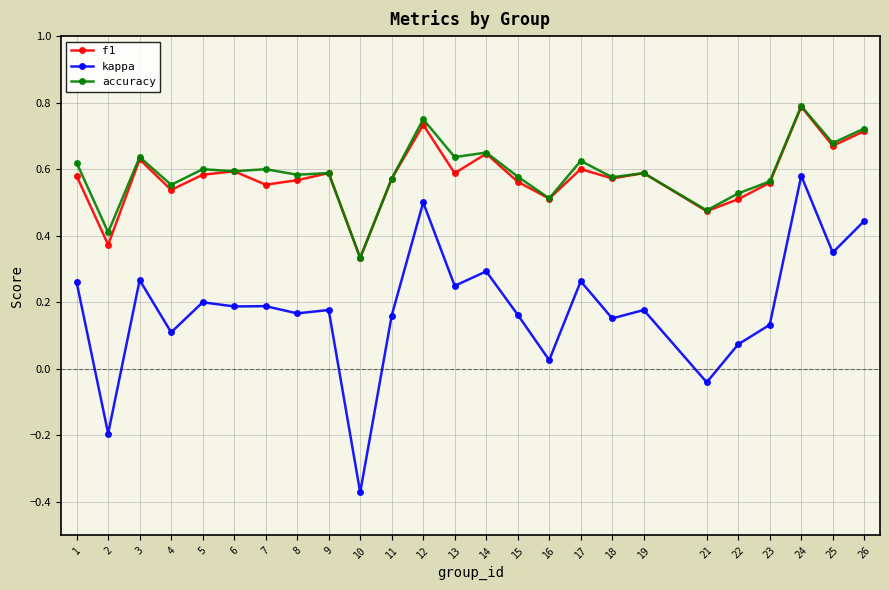

Is it true that f1 equals 0.6 at 1?

True